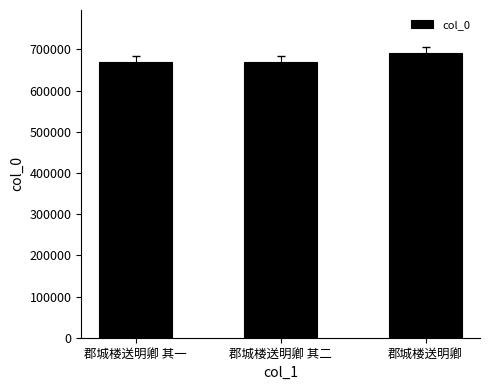

What is the difference between the maximum and minimum values?

21581